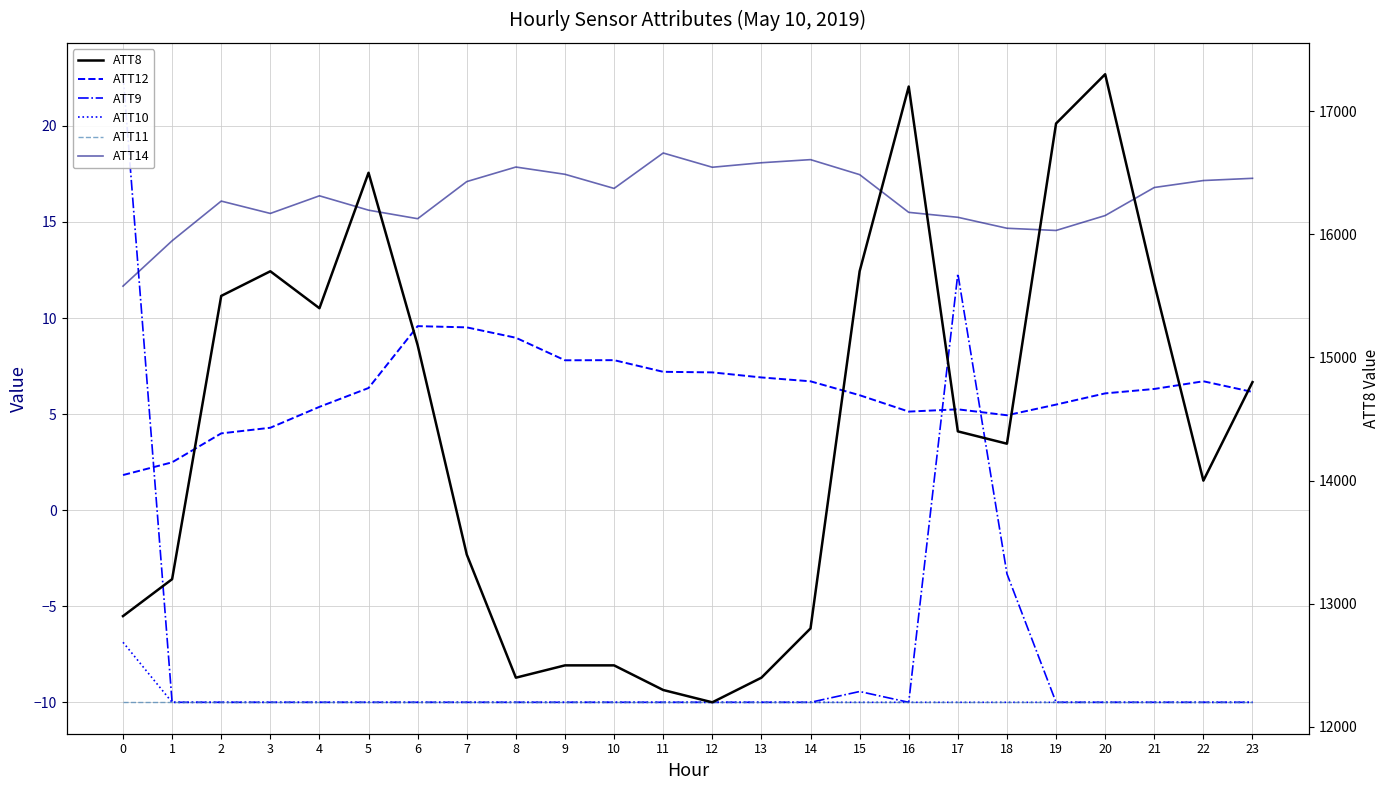

At which label is ATT12 closest to 5?

18